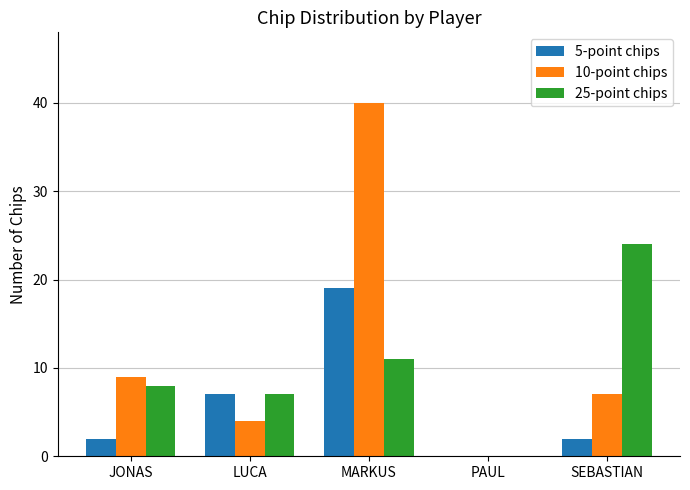

What is the total value across all series at LUCA?

18